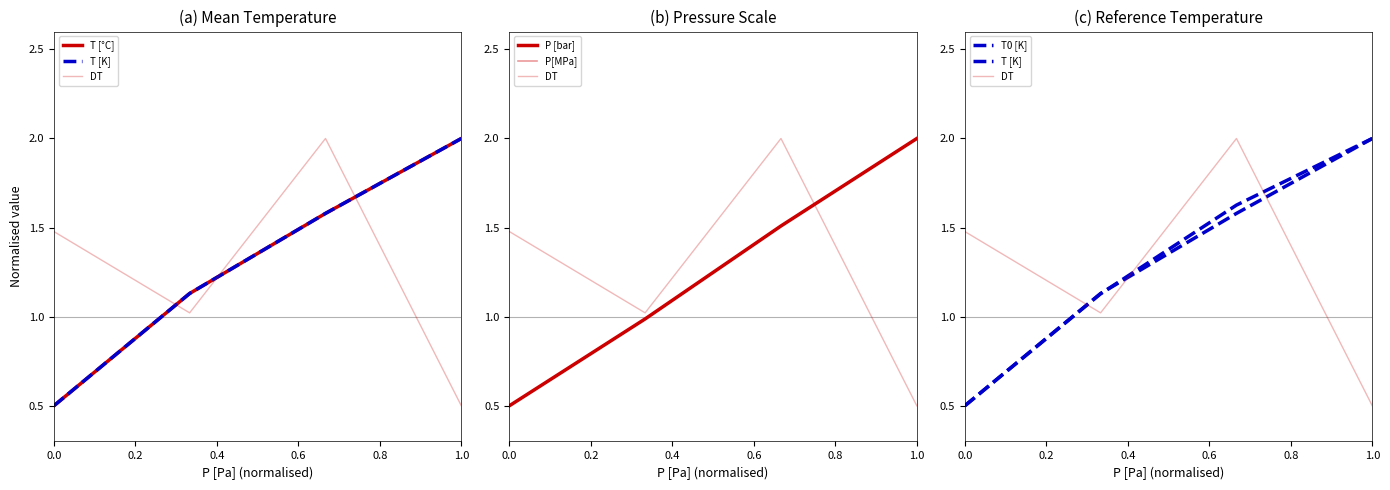

What is the difference between the T [K] values at 0.2 and 0.0?

0.6